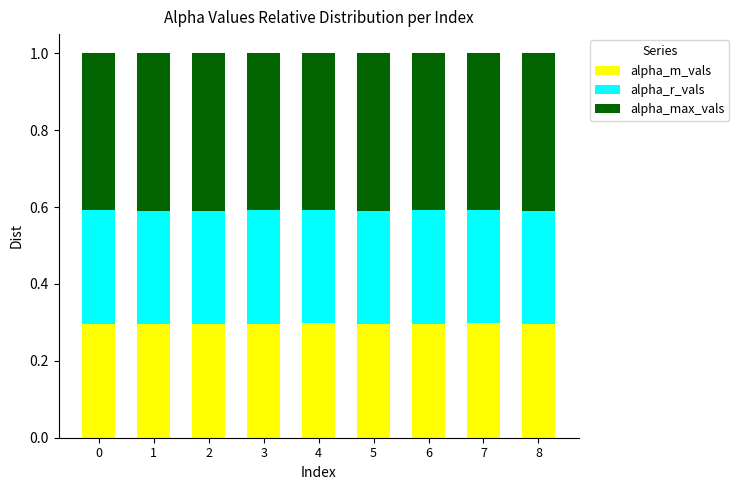

Is it true that alpha_m_vals equals 0.5 at 2?

False